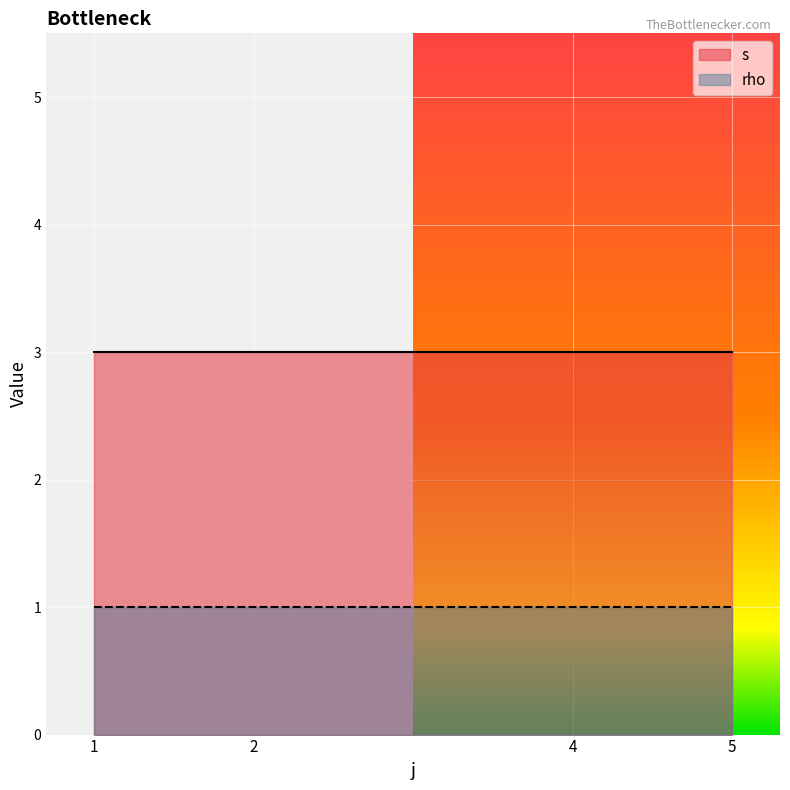

What is the total value across all series at 2?

4